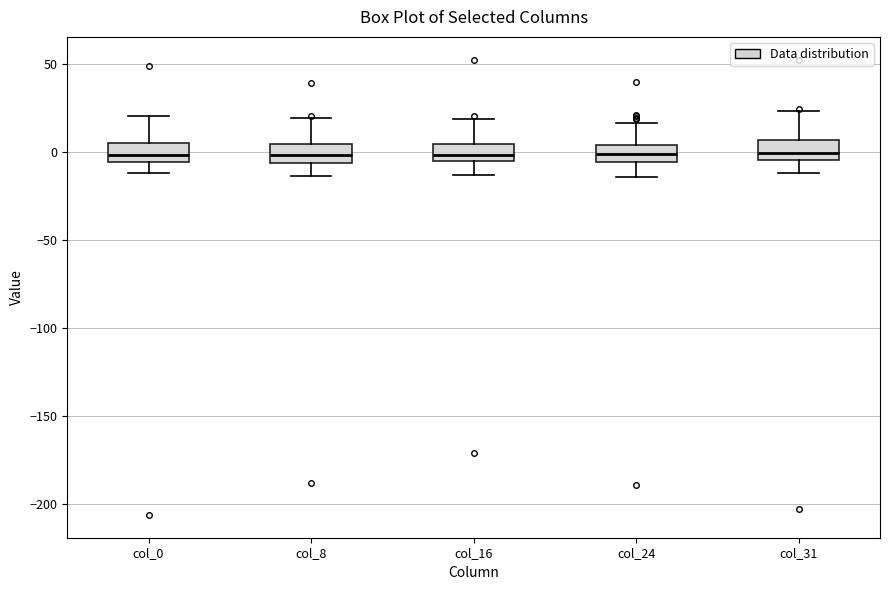

Where does the lower whisker of the box for col_0 end on the y-axis? The values are not printed on the chart, so give them approximately, as read against the axis.

-10